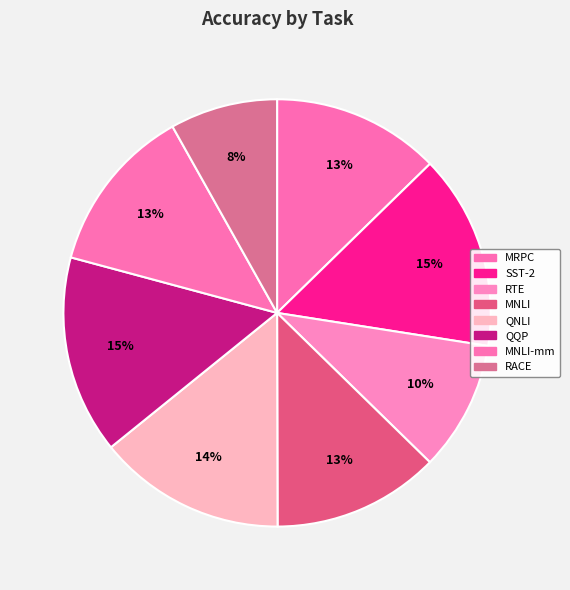

Is there a majority slice in this chart?

No